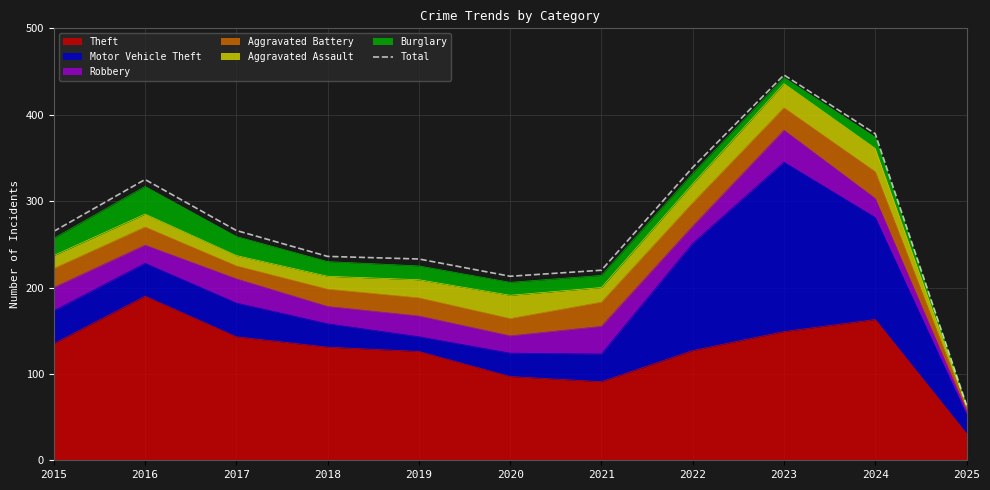

What is the change in value from 2021 to 2023?

+226